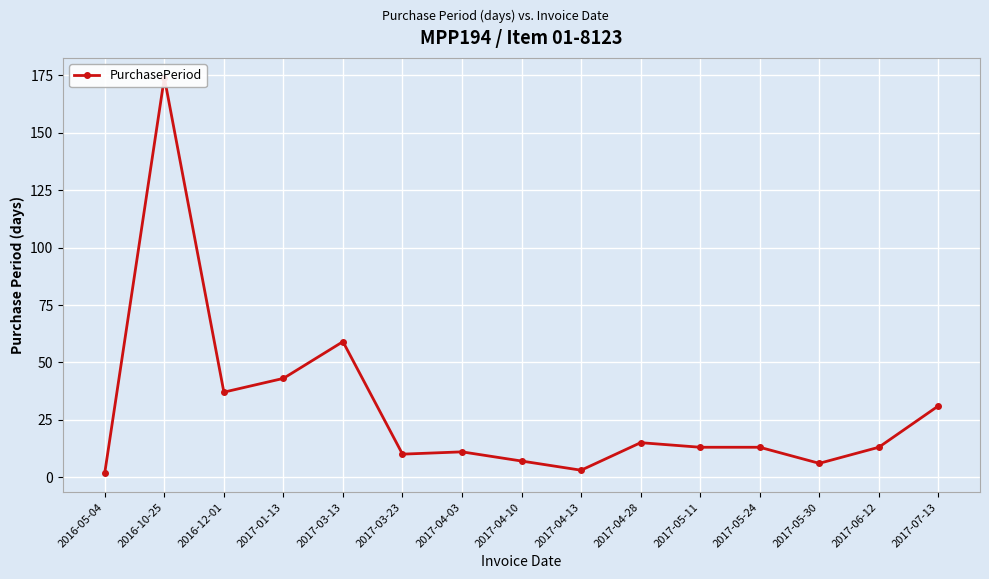

What is the maximum value shown in the chart?

174